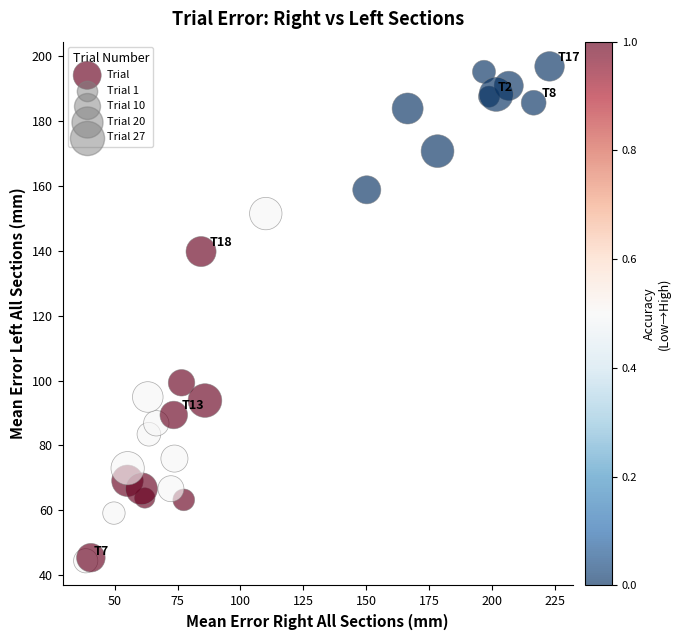

What is the range of Y values (max minus min)?

152.4